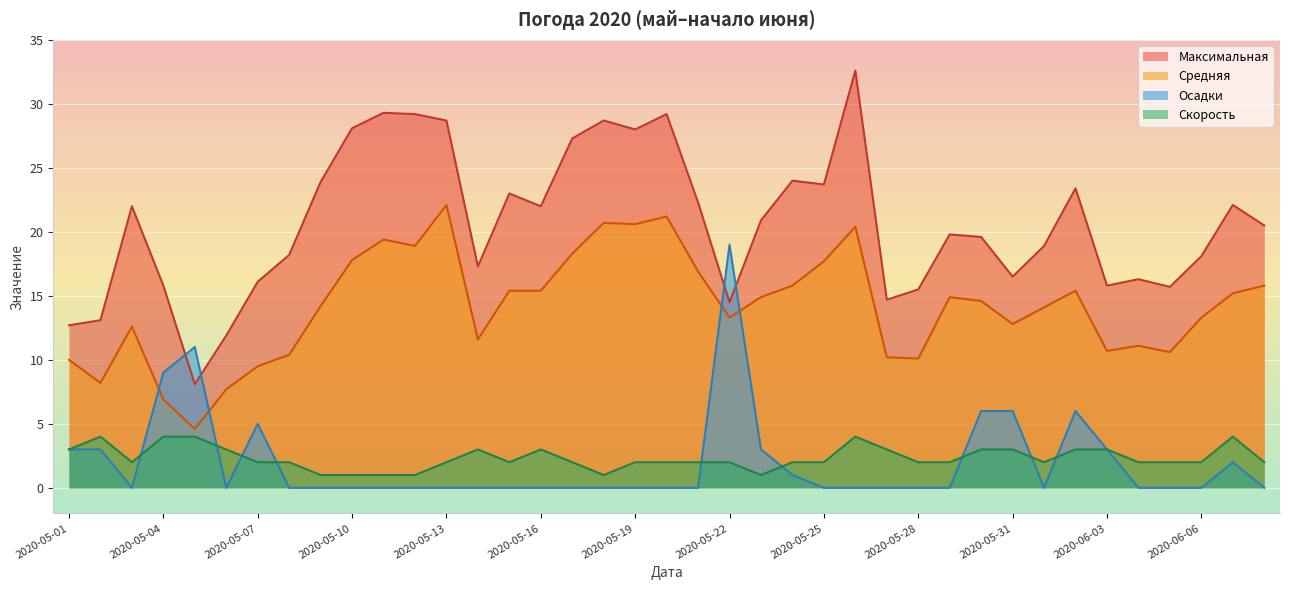

At 2020-05-10, list the series in order from smallest to largest.

Осадки, Скорость, Средняя, Максимальная